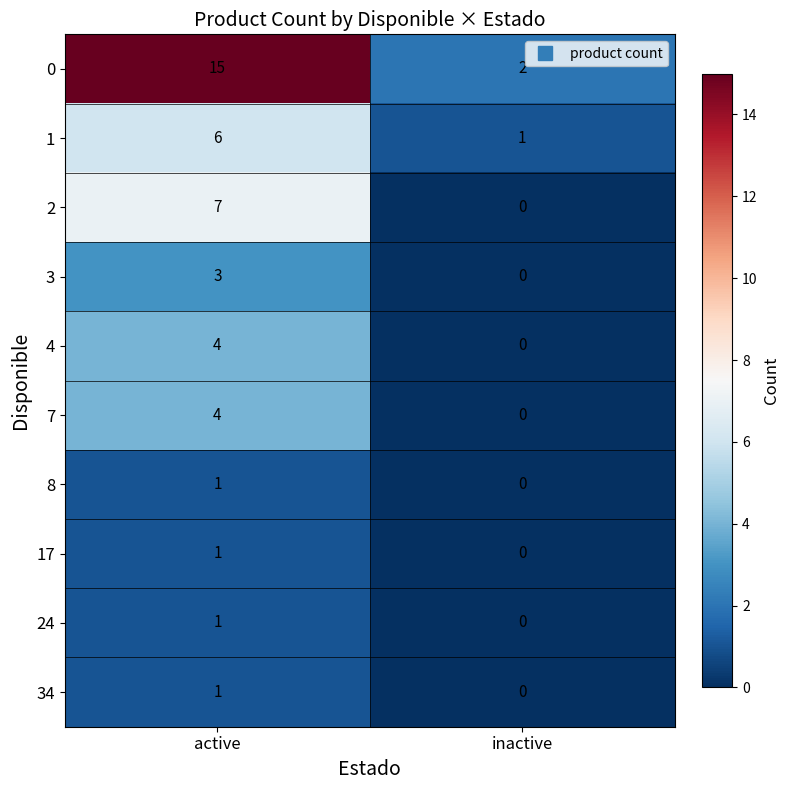

What is the total value across all series at inactive?

3